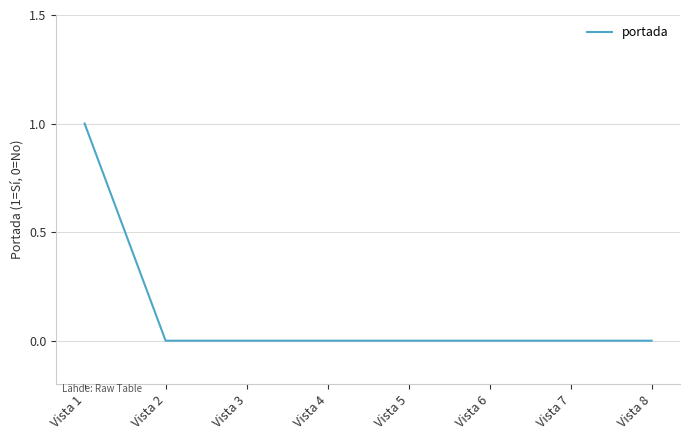

What is the sum of all values?

1